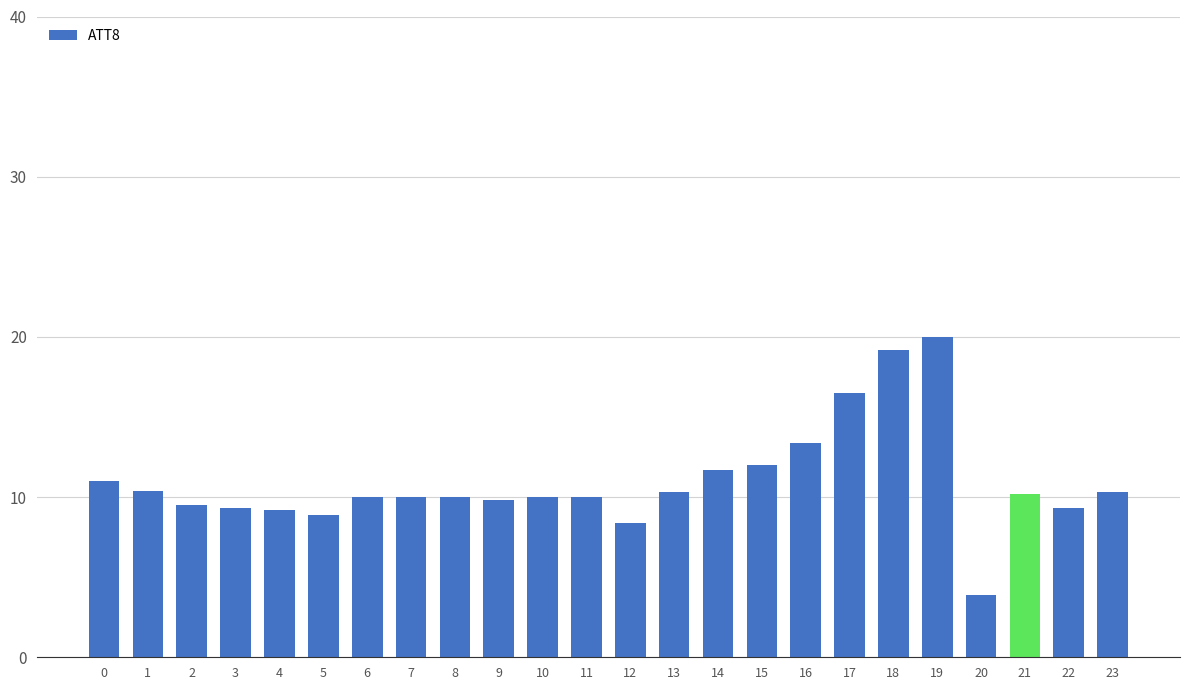

The value at 4 is 3.0. True or false?

False